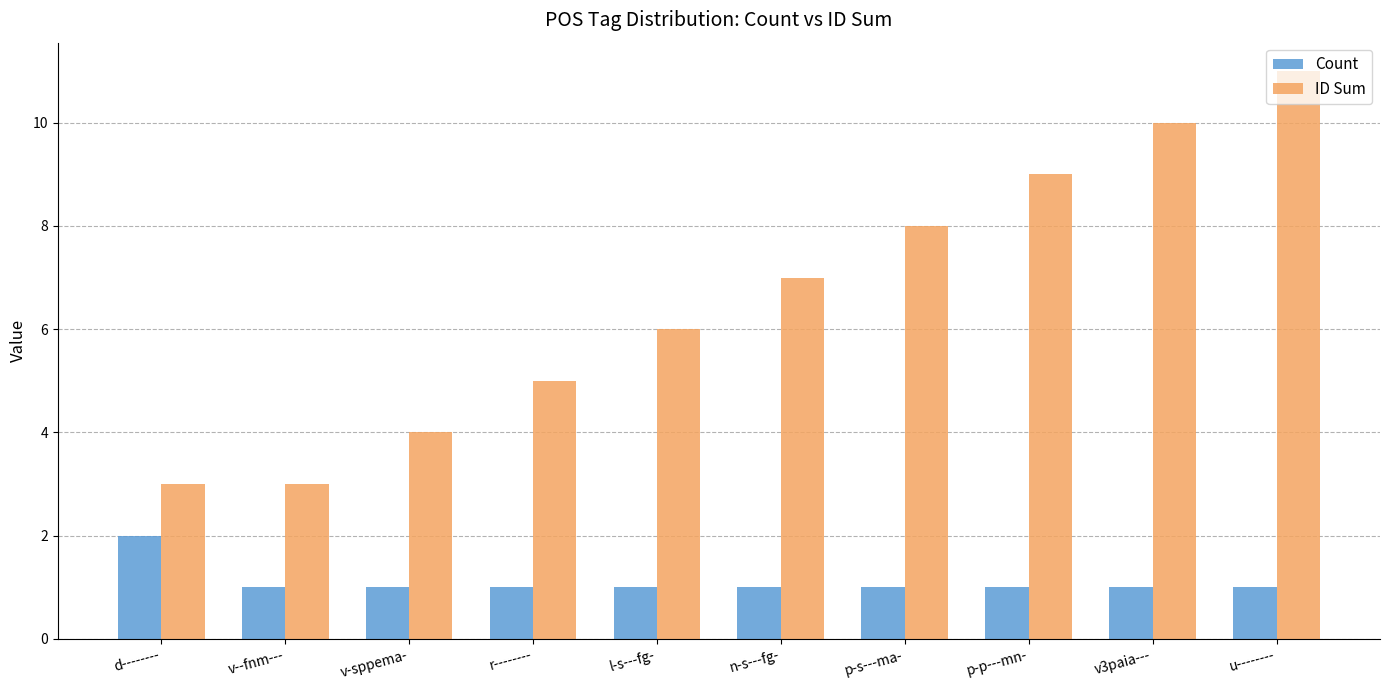

Rank the series by their average value, from highest to lowest.

ID Sum, Count